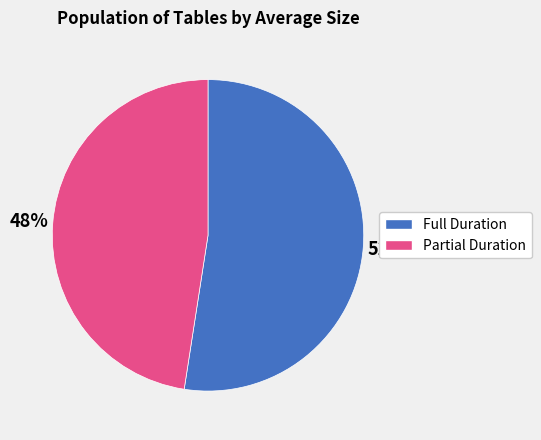

Is there any slice that represents more than half of the pie?

Yes